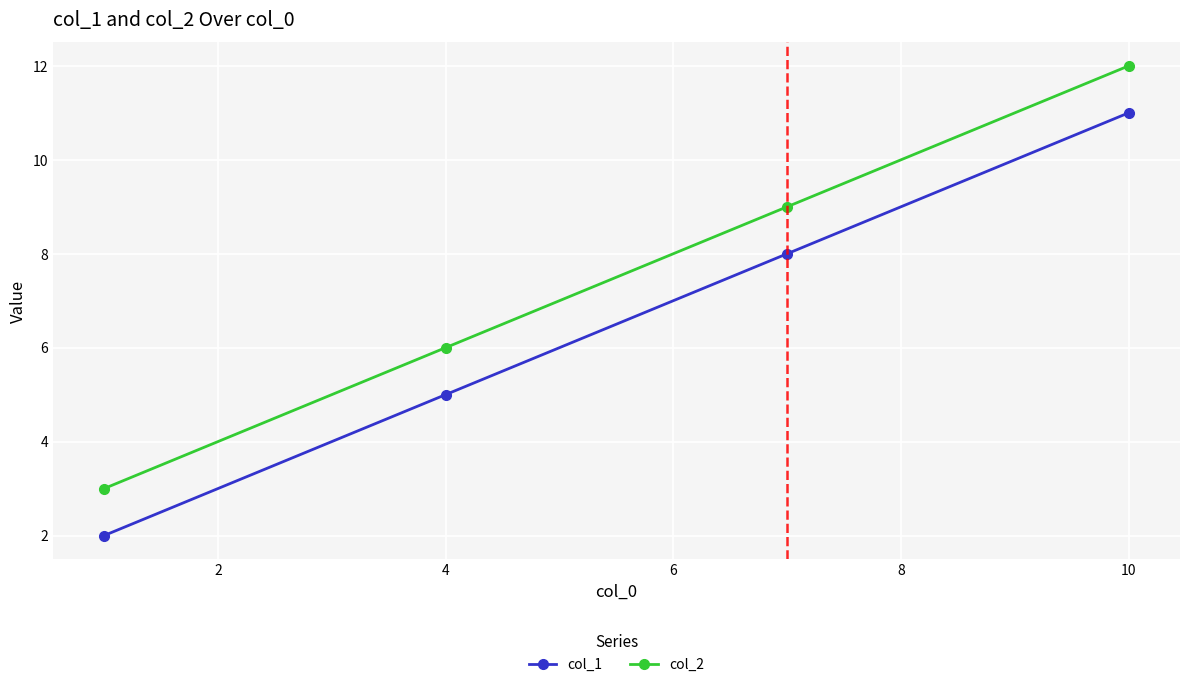

Reading left to right, transcribe all the data shown in this chart.

col_1: 2	5	8	11
col_2: 3	6	9	12